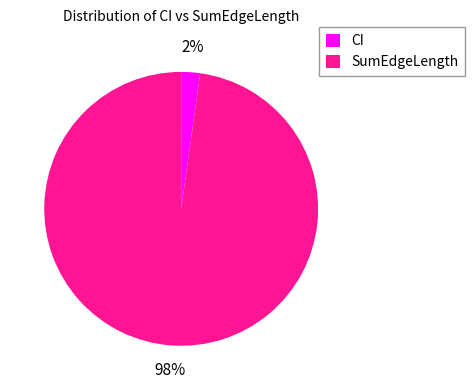

To the nearest percent, what portion does CI represent?

2%